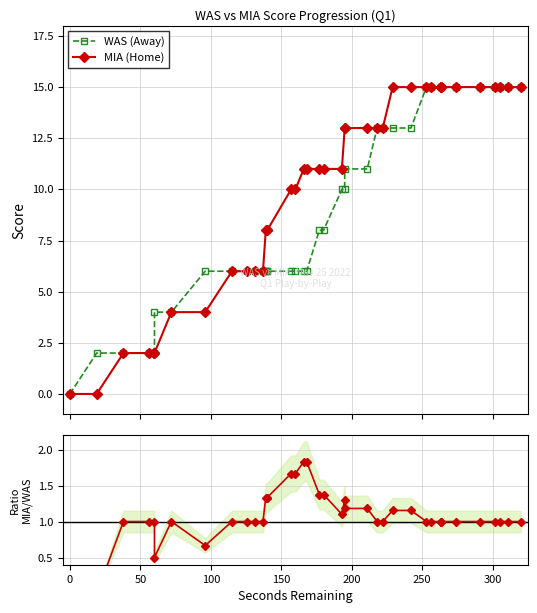

How many positive values does the HomeScore series have?

38